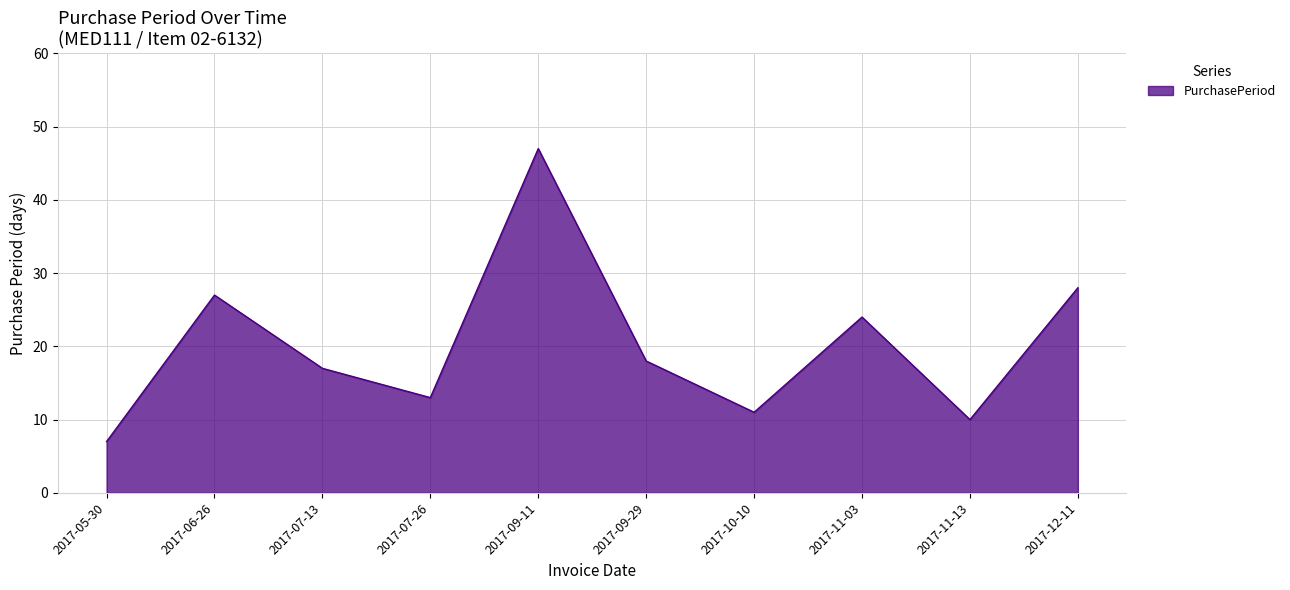

Which category has the lowest value across all series?

2017-05-30